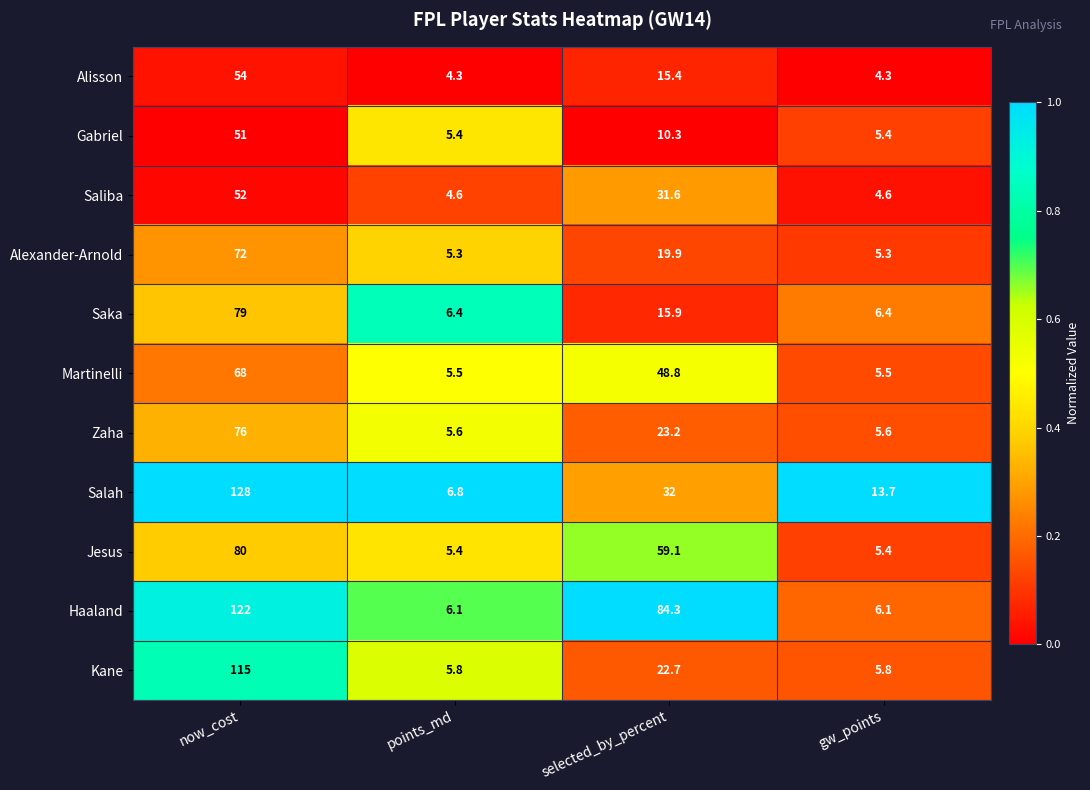

Rank the series by their maximum value, from lowest to highest.

Gabriel, Saliba, Alisson, Martinelli, Alexander-Arnold, Zaha, Saka, Jesus, Kane, Haaland, Salah